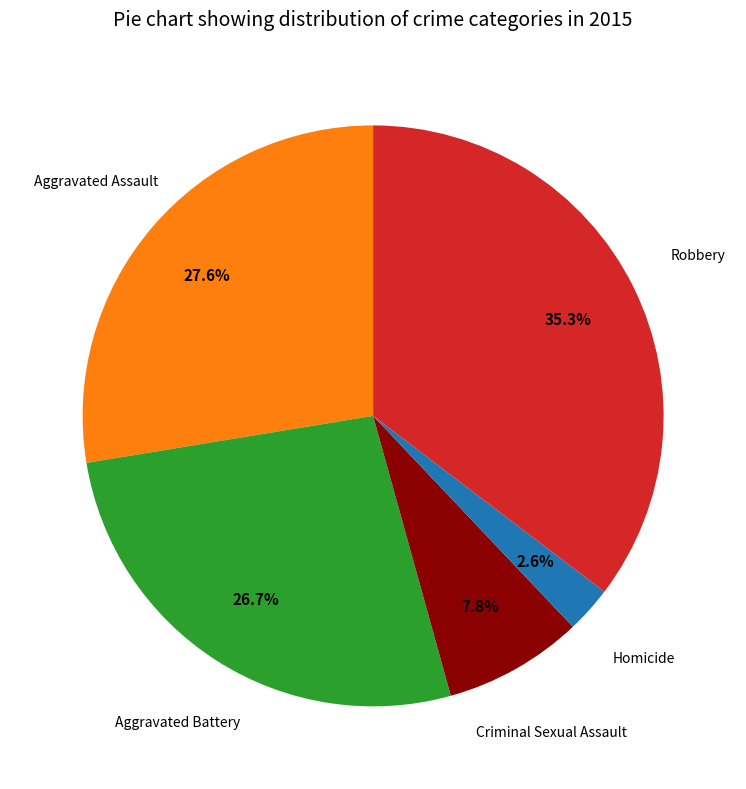

Is there any slice that represents more than half of the pie?

No